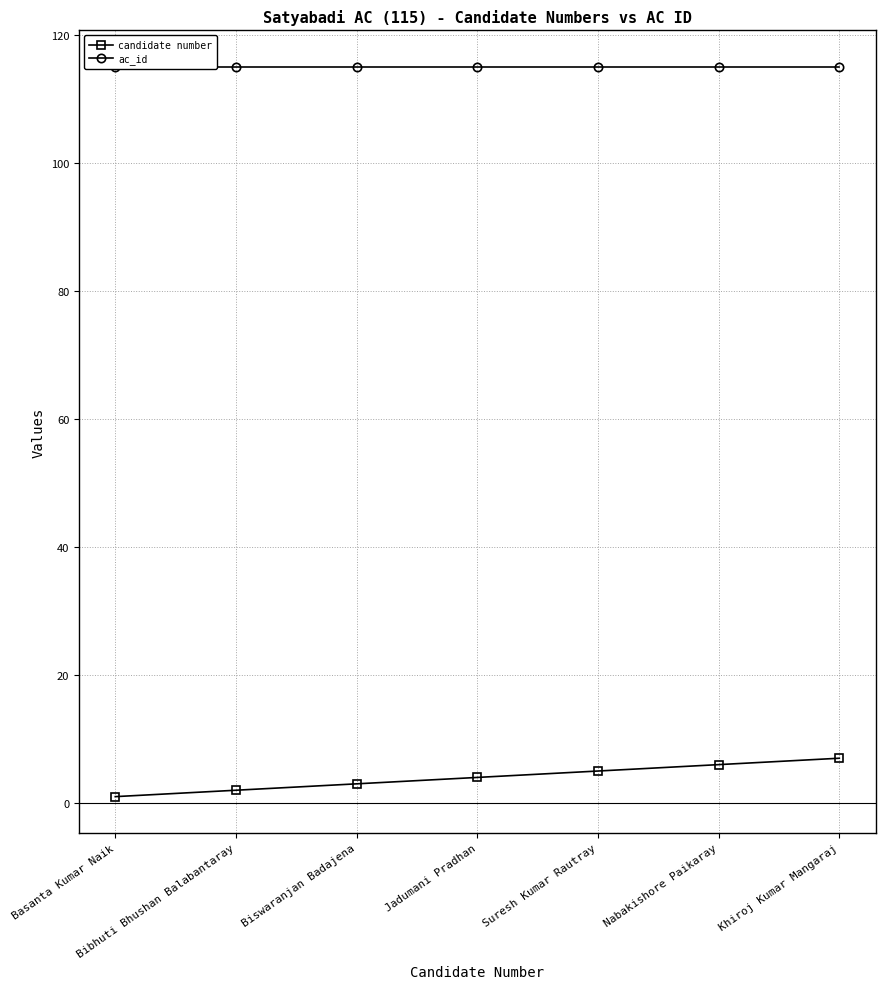

What is the spread (max minus min) of values at Basanta Kumar Naik?

114